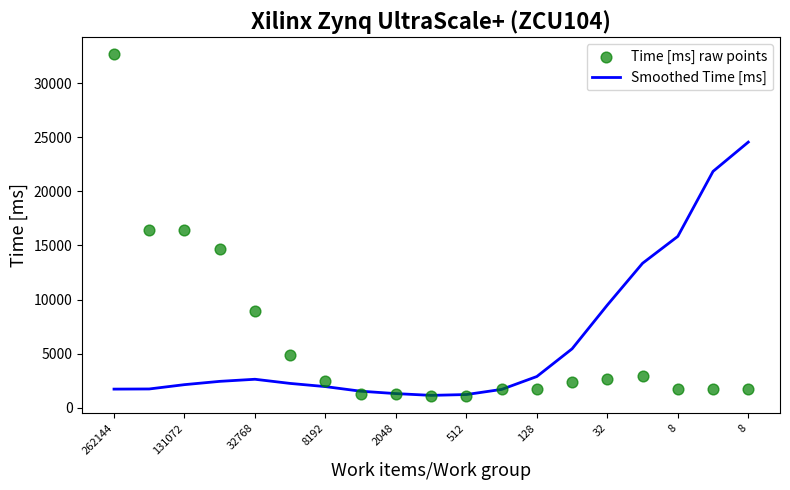

Which series reaches the minimum Y coordinate?

Time [ms] raw points